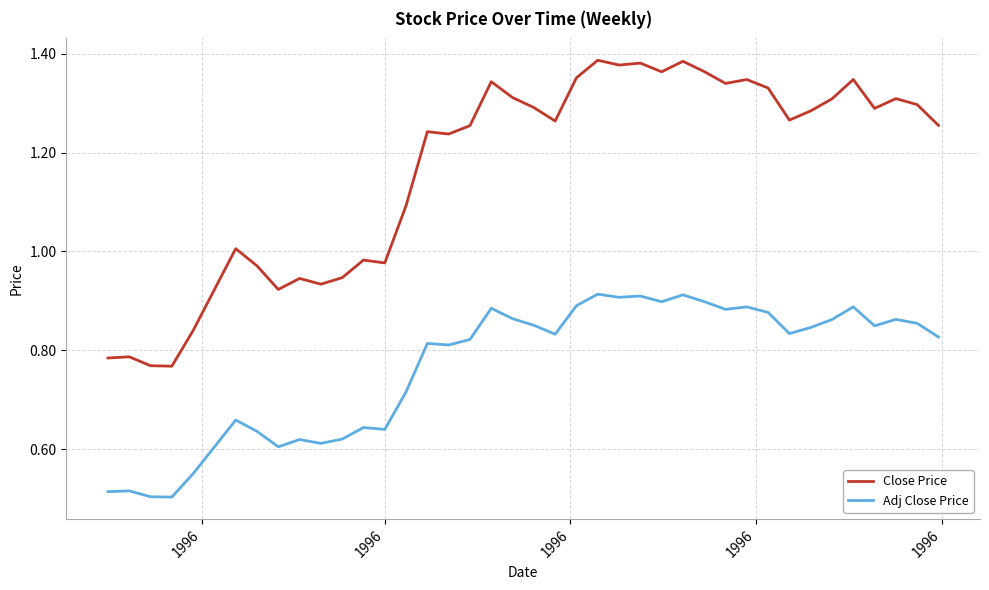

Which series has the widest spread of values?

Close Price